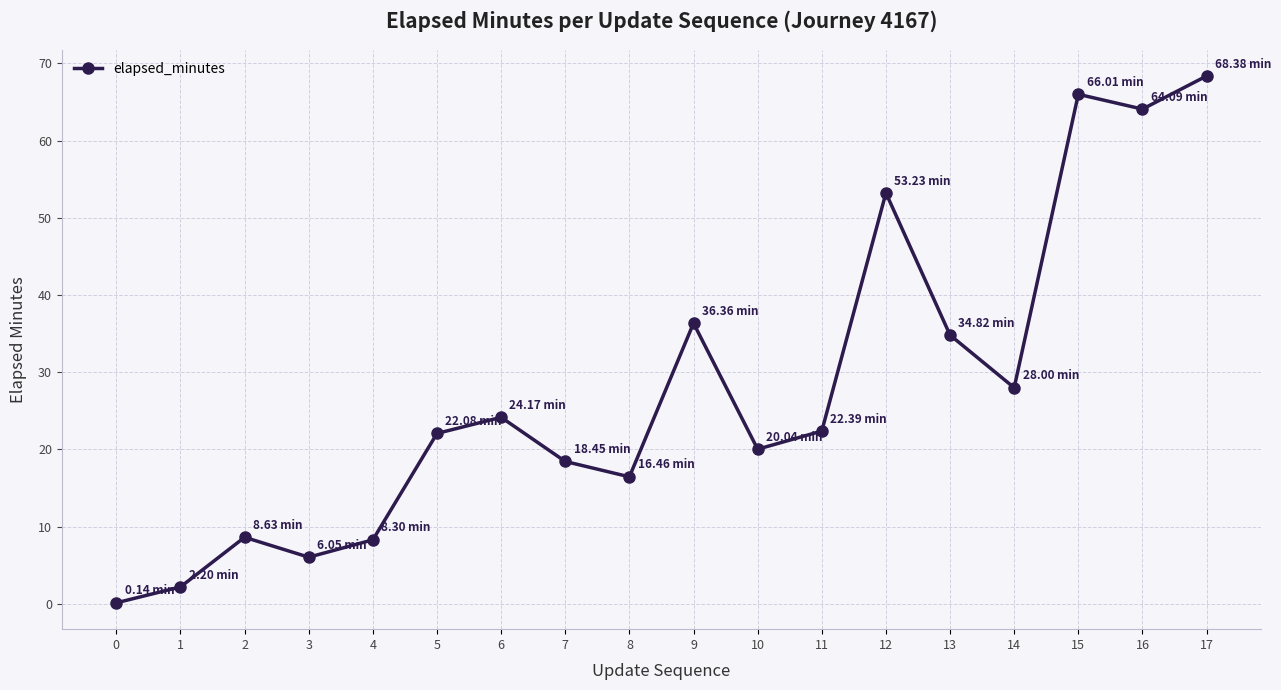

What is the greatest value displayed?

68.4